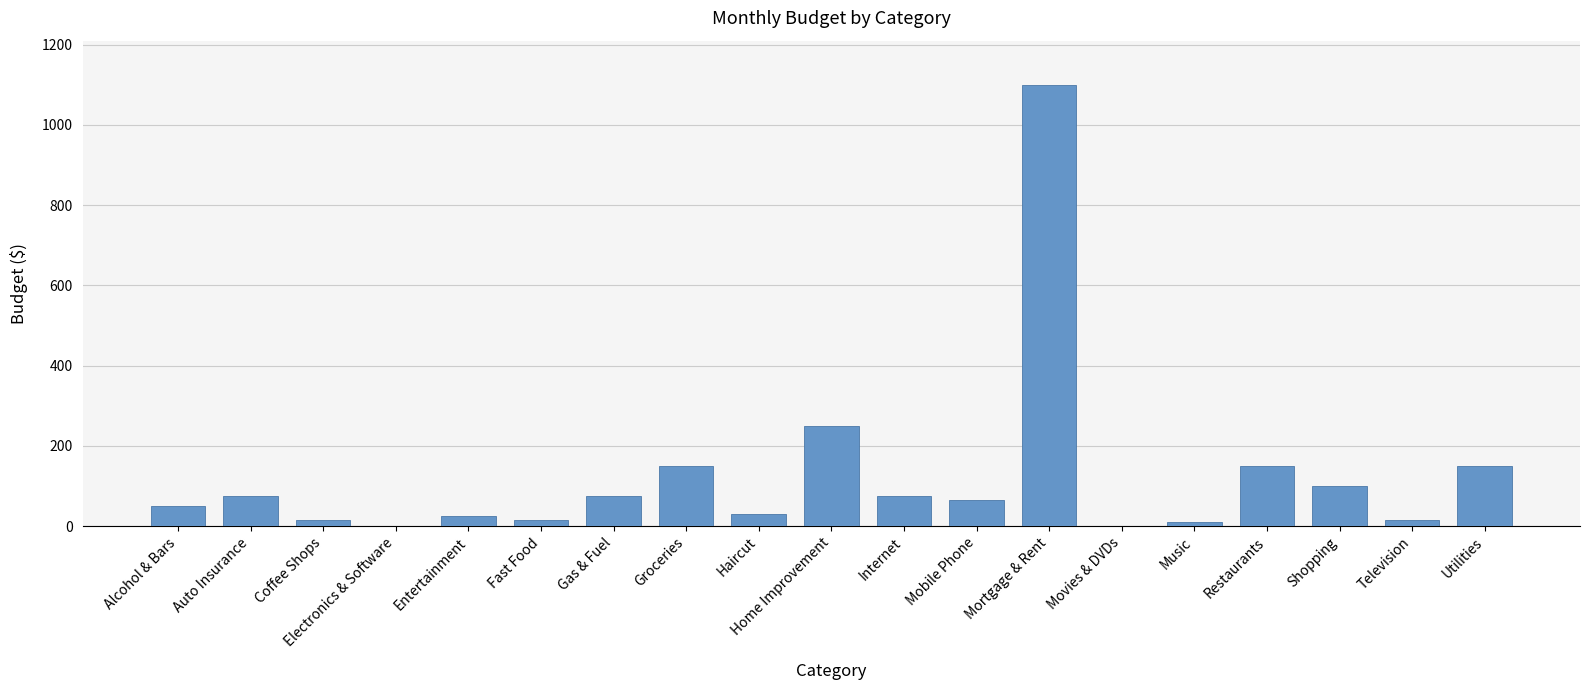

True or false: the data shows 75 at Internet.

True